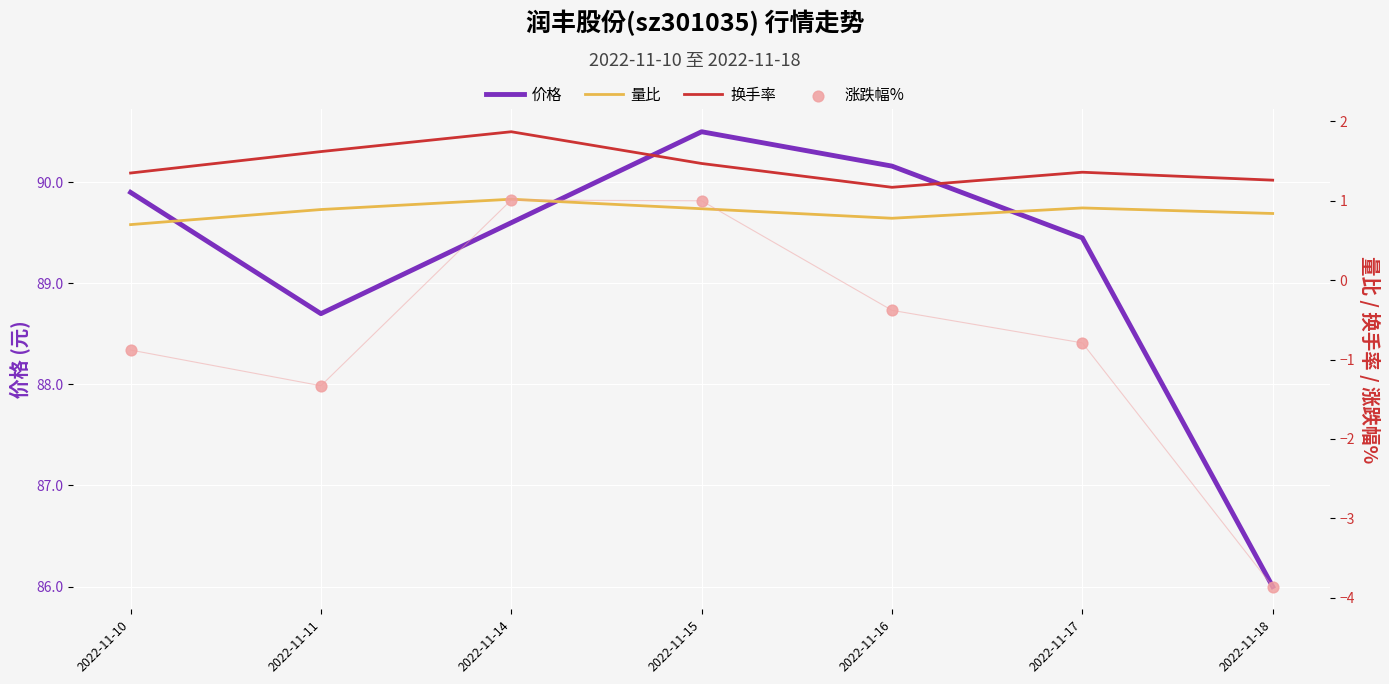

What are all the series names shown in the legend?

价格, 量比, 换手率, 涨跌幅%